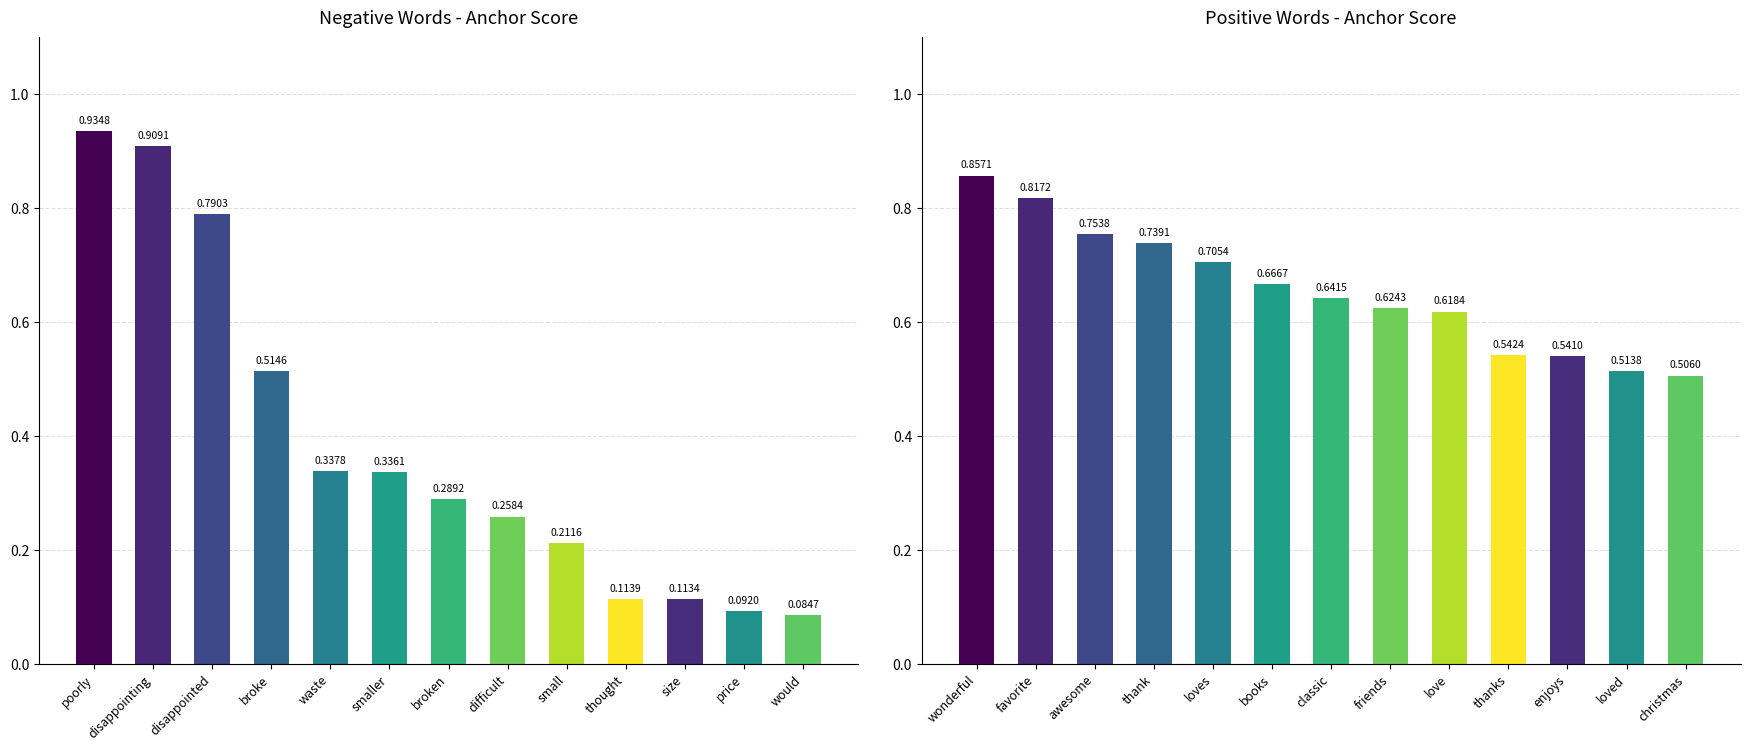

Where is the data nearest to the value 0?

christmas